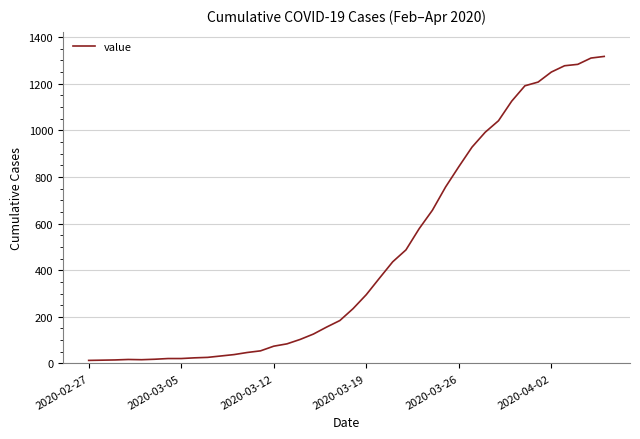

What is the greatest value displayed?

1317